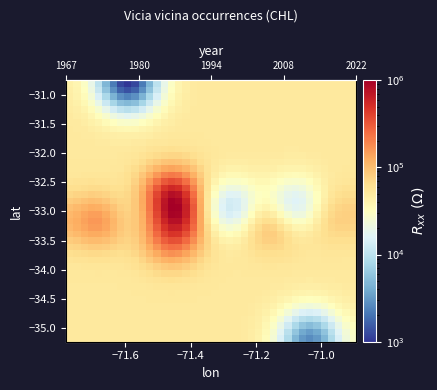

How many categories are shown in the chart?

40